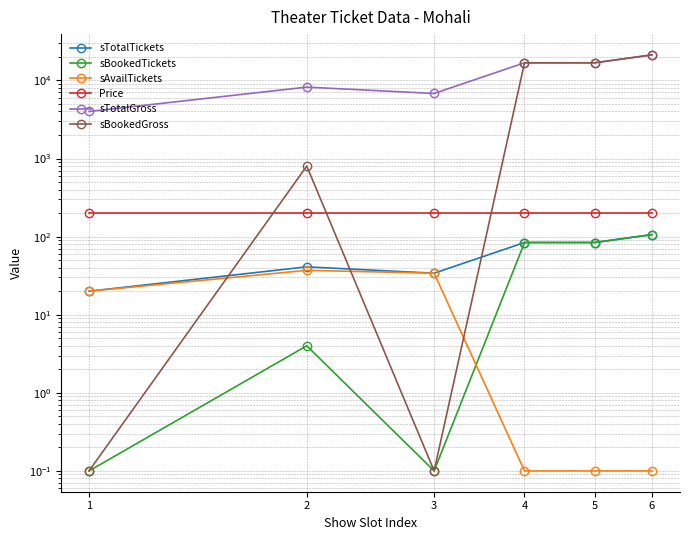

What is the highest value of the sTotalTickets series?

106.0